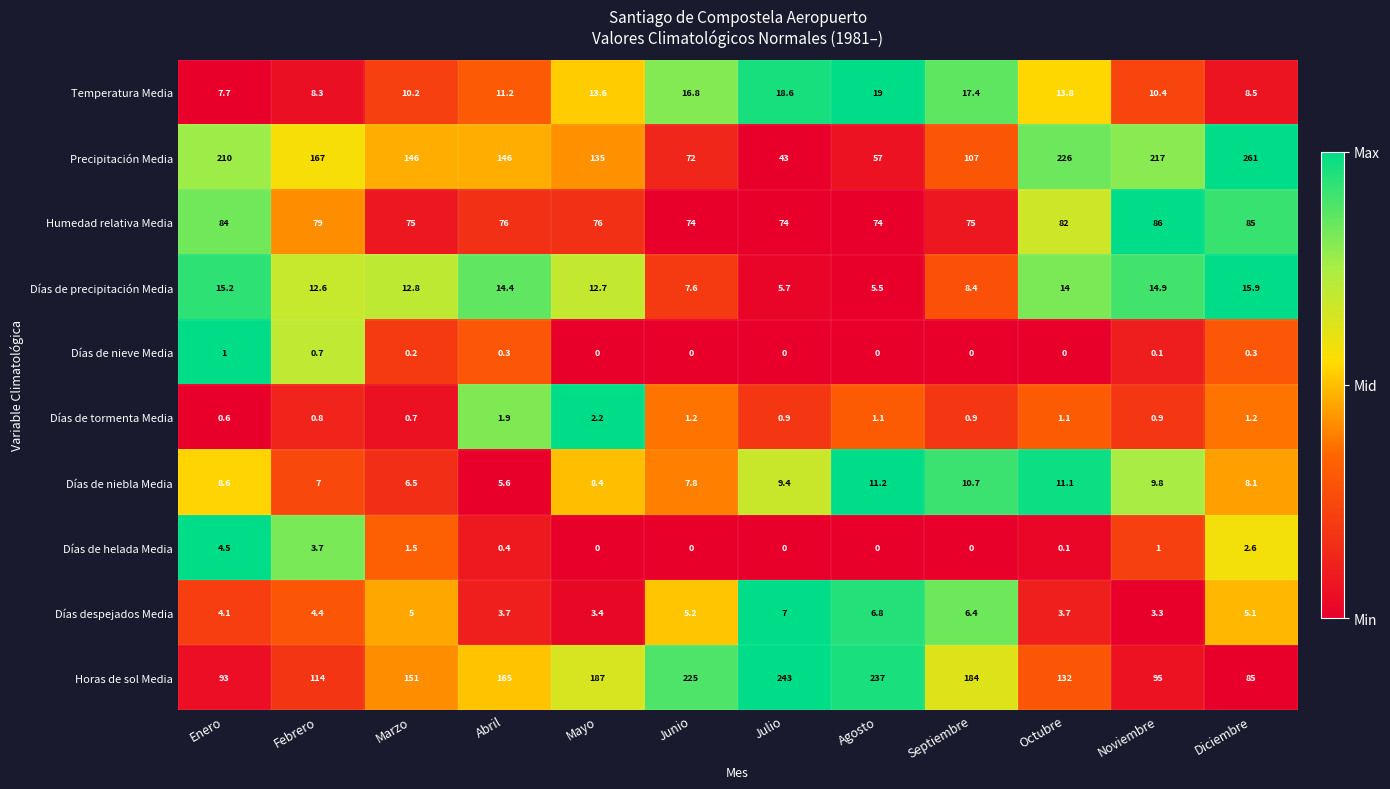

At which category is the sum across all series the highest?

Octubre